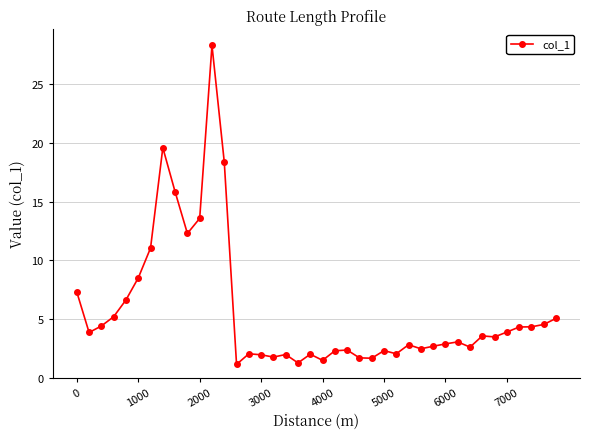

What is the maximum value shown in the chart?

28.3